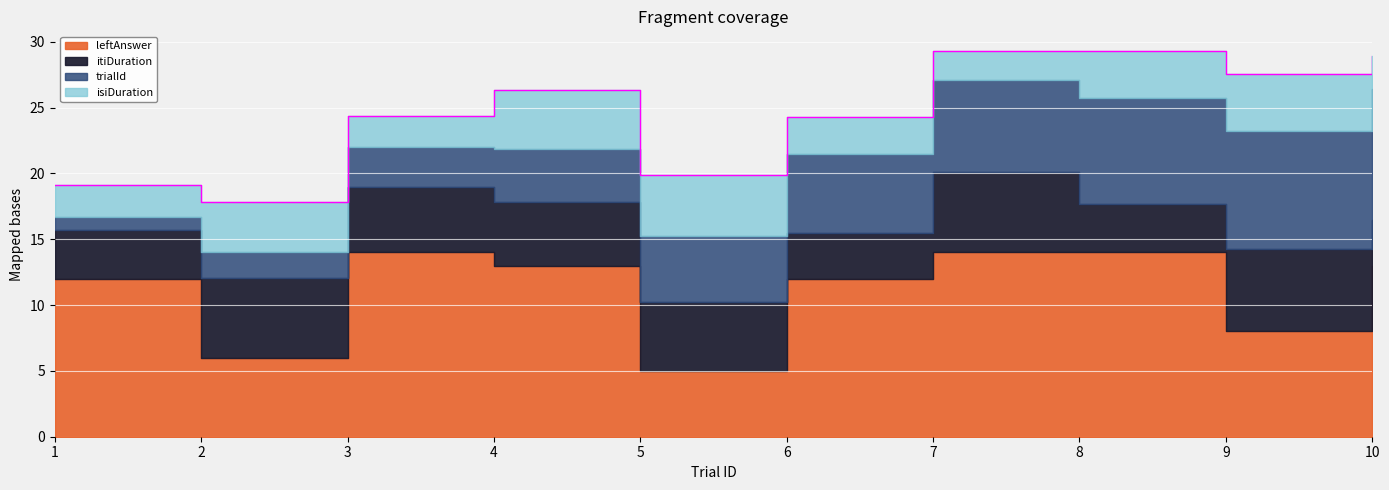

What is the maximum value for trialId?

10.0